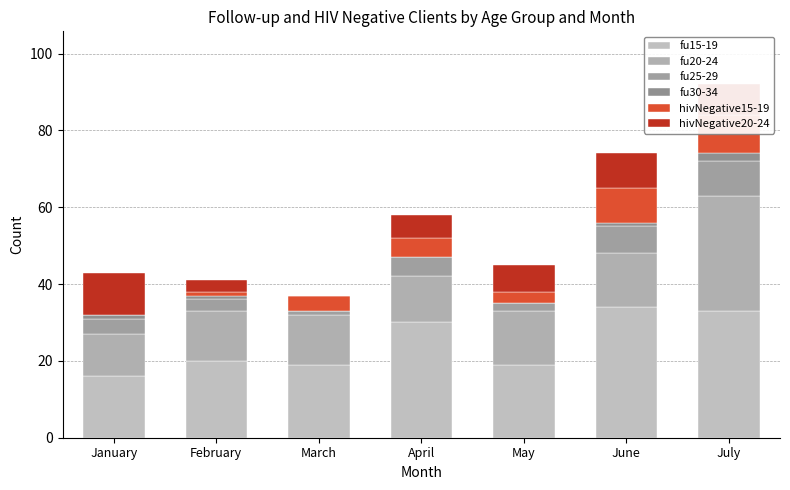

True or false: hivNegative20-24 has a value of 12 at May.

False